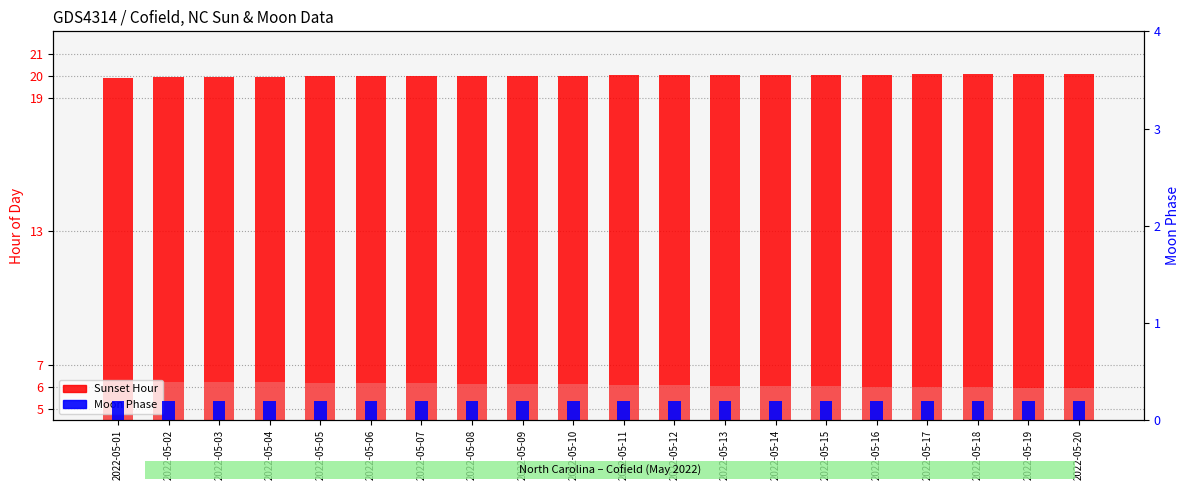

Is it true that Sunset Hour equals 20.0 at 2022-05-10?

True